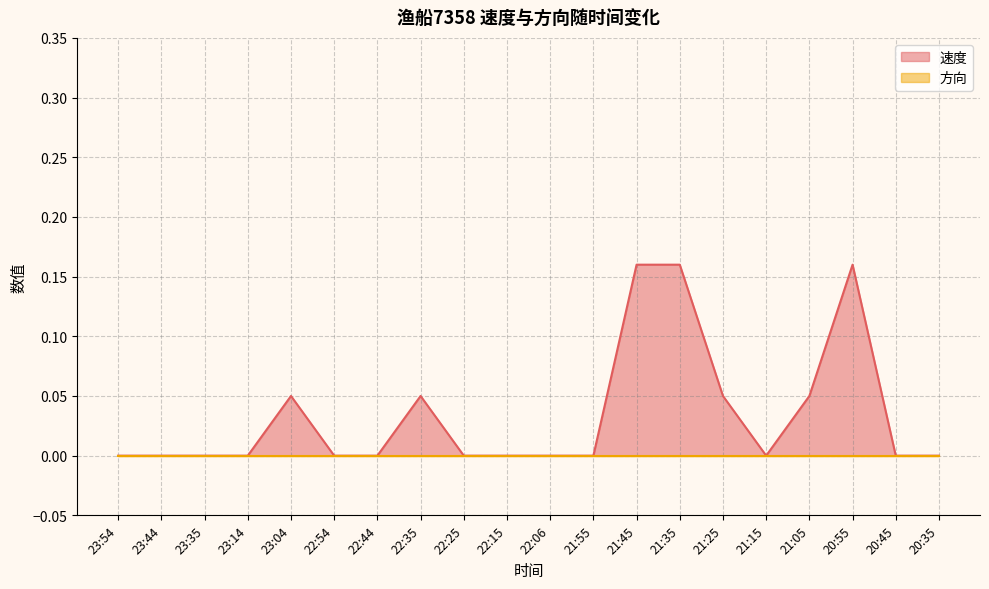

How many points are higher than both their immediate neighbors (excluding endpoints)?

3